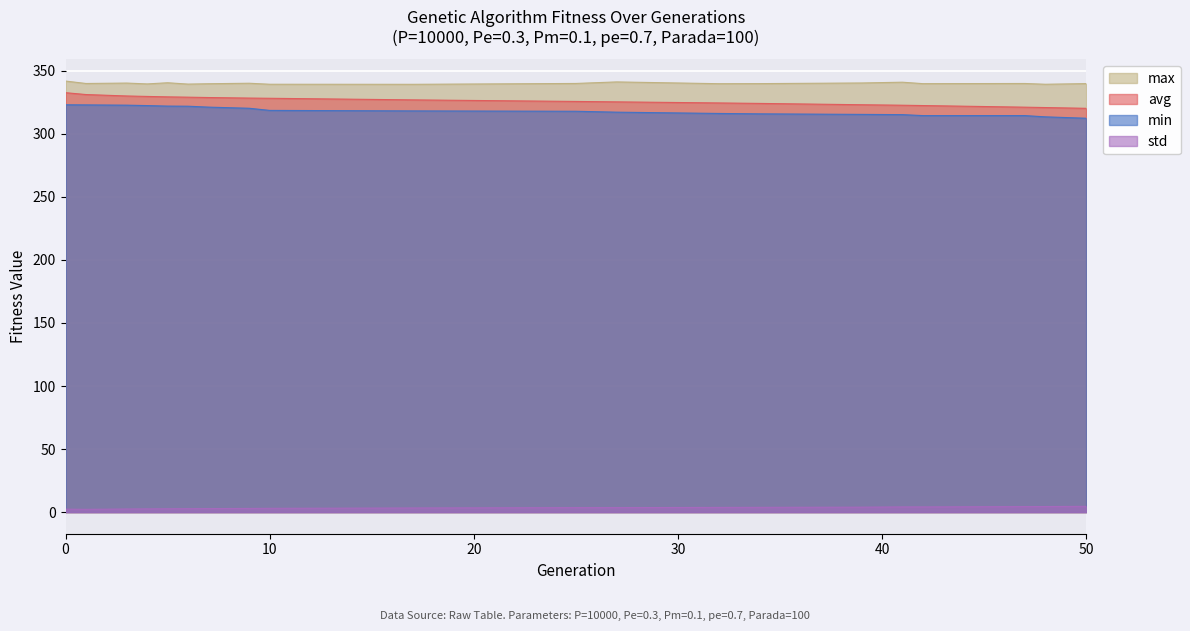

The std series shows 1.1 at 17. True or false?

False